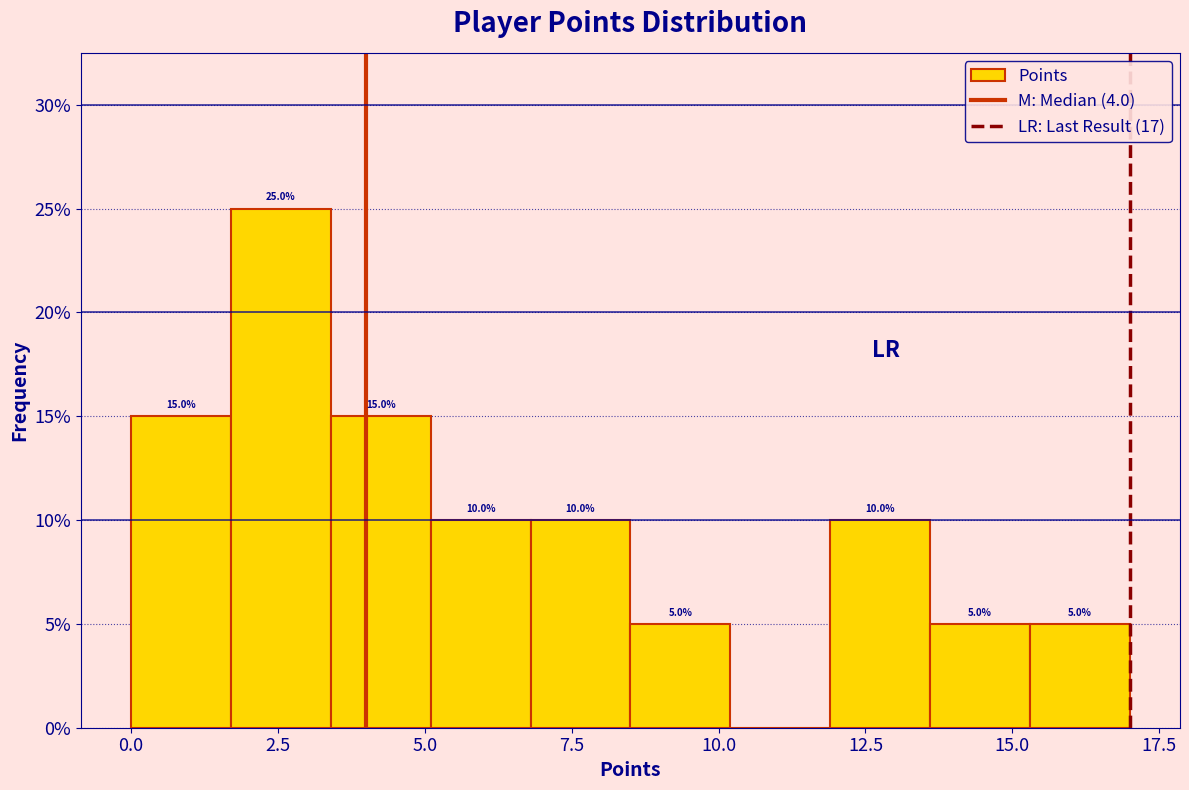

Around what value on the x-axis is the tallest bar? Give the approximate position of its centre, as read against the axis.

2.5